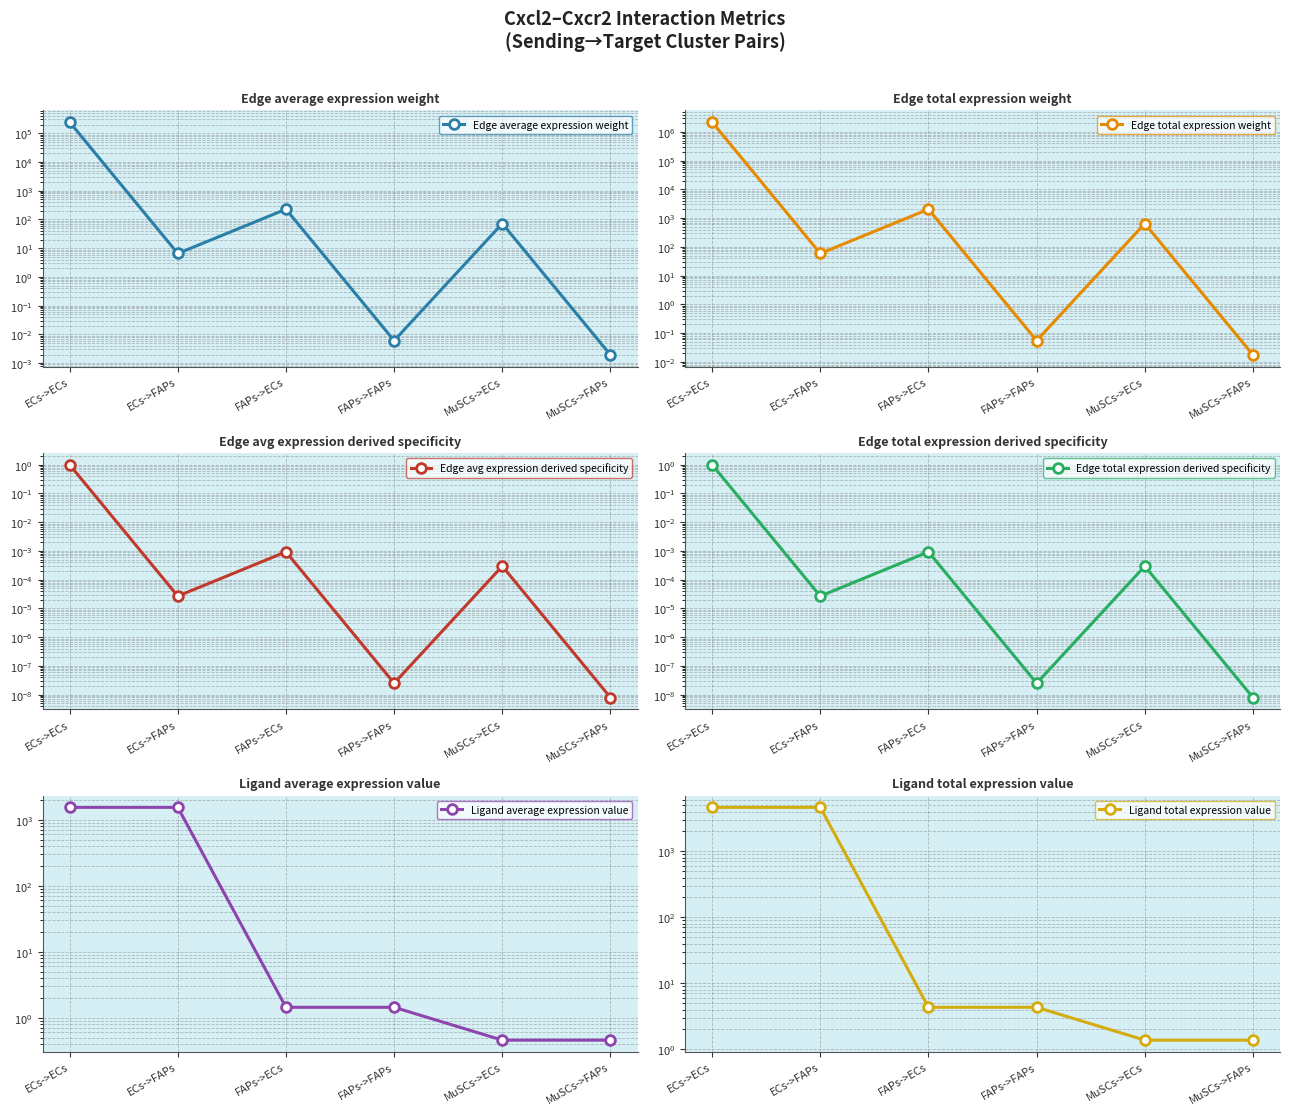

Reading left to right, list all the values displayed in this chart.

Edge average expression weight: 242754.3	6.5	226.6	0.0	71.9	0.0
Edge total expression weight: 2184789.0	58.8	2039.3	0.1	647.5	0.0
Edge avg expression derived specificity: 1.0	0.0	0.0	0.0	0.0	0.0
Edge total expression derived specificity: 1.0	0.0	0.0	0.0	0.0	0.0
Ligand average expression value: 1543.6	1543.6	1.4	1.4	0.5	0.5
Ligand total expression value: 4630.7	4630.7	4.3	4.3	1.4	1.4